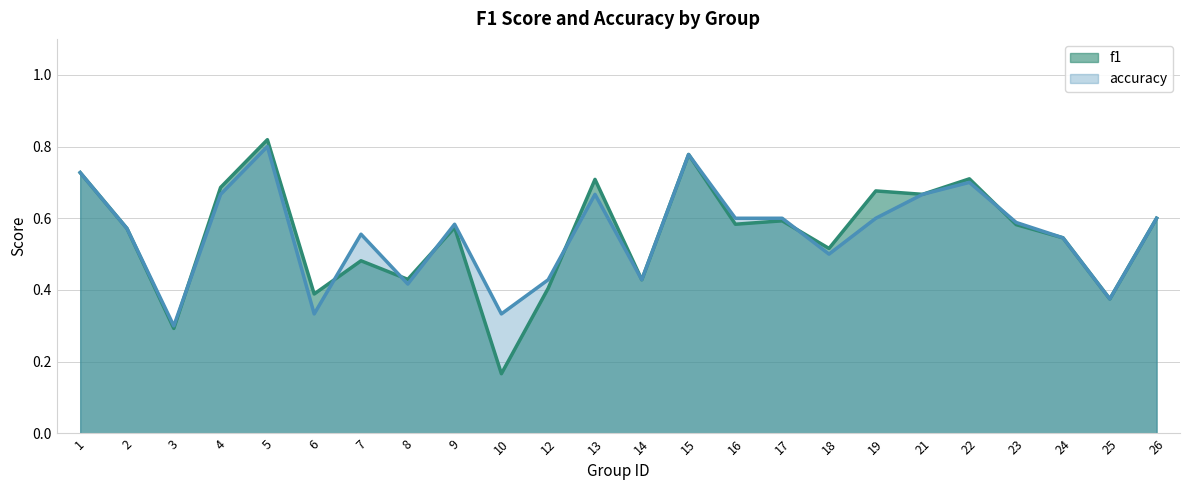

How many categories are shown in the chart?

24